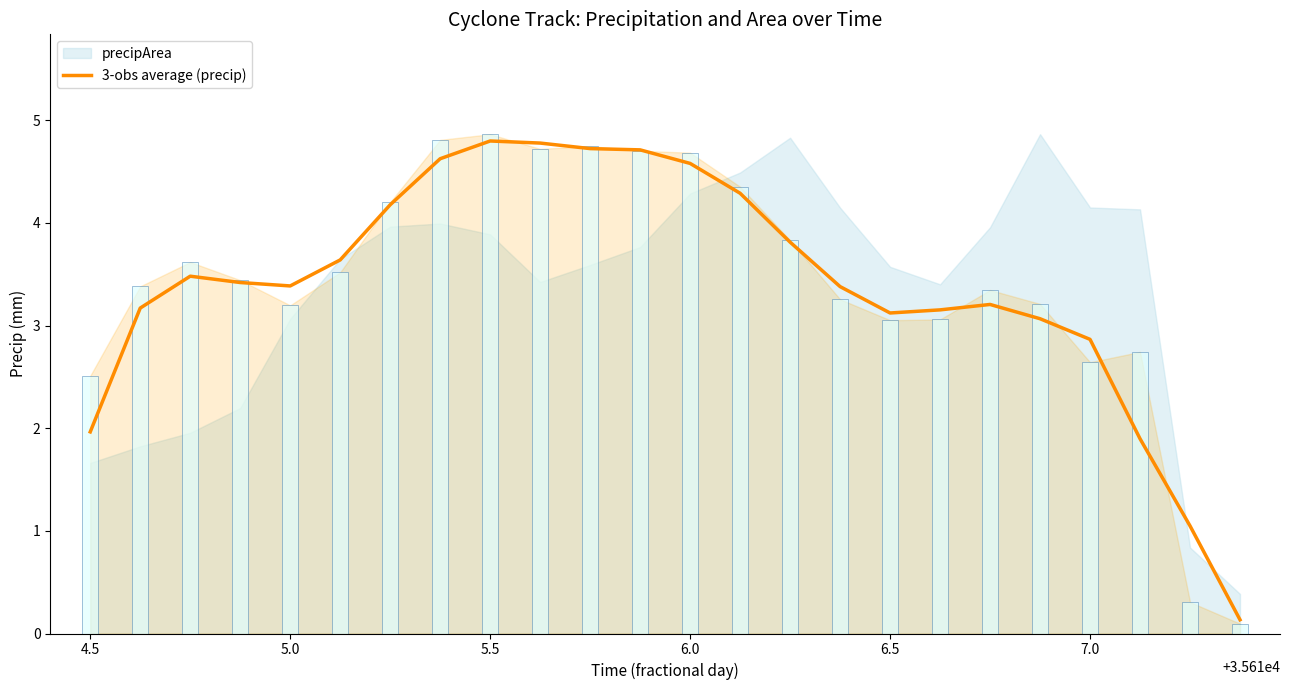

What is the maximum value for 3-obs average (precip)?

4.8